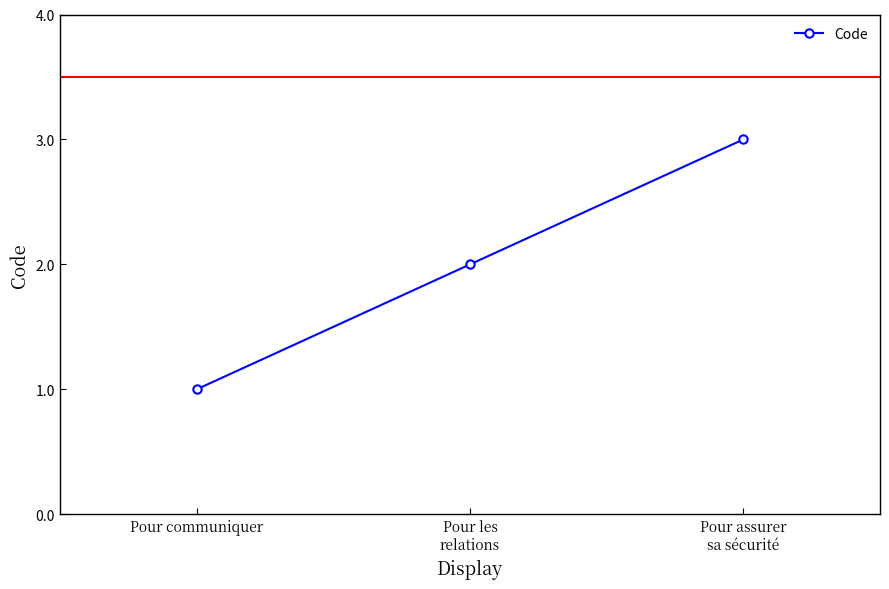

Reading left to right, transcribe all the data shown in this chart.

1	2	3